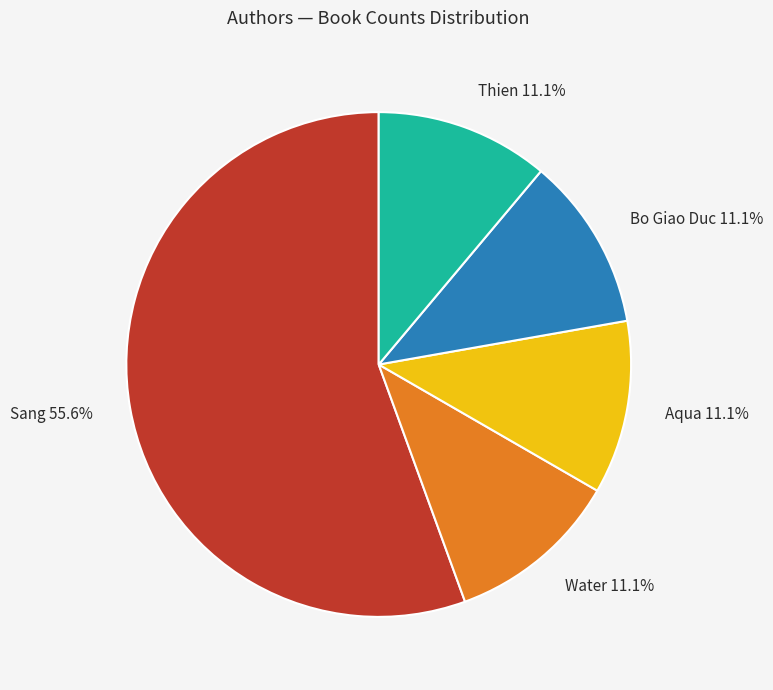

Which slice is the largest?

Sang